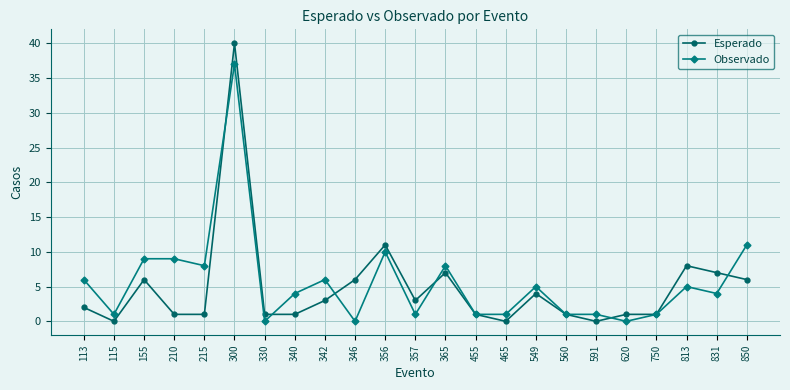

What is the difference between the Observado values at 346 and 813?

5